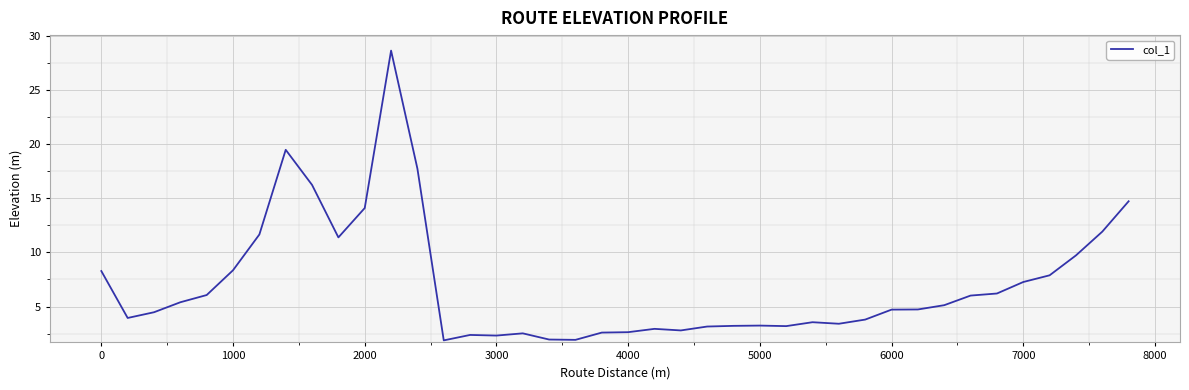

What is the difference between the maximum and minimum values?

26.7